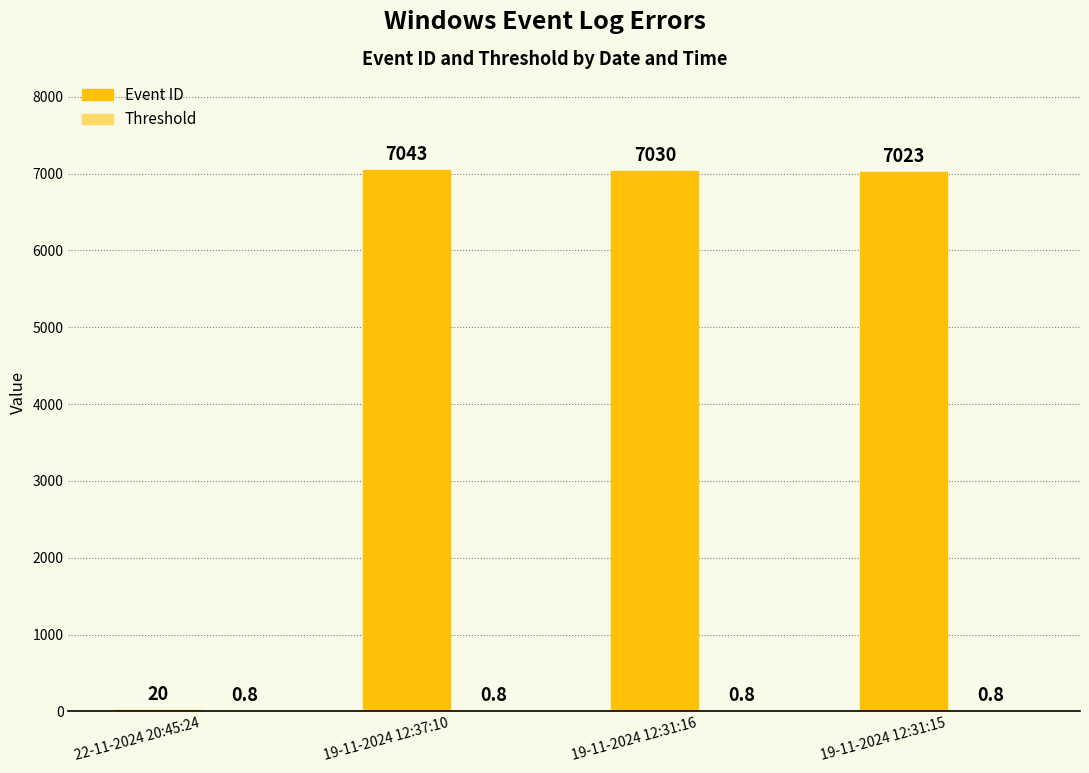

True or false: Event ID has a value of 12351.4 at 19-11-2024 12:31:16.

False